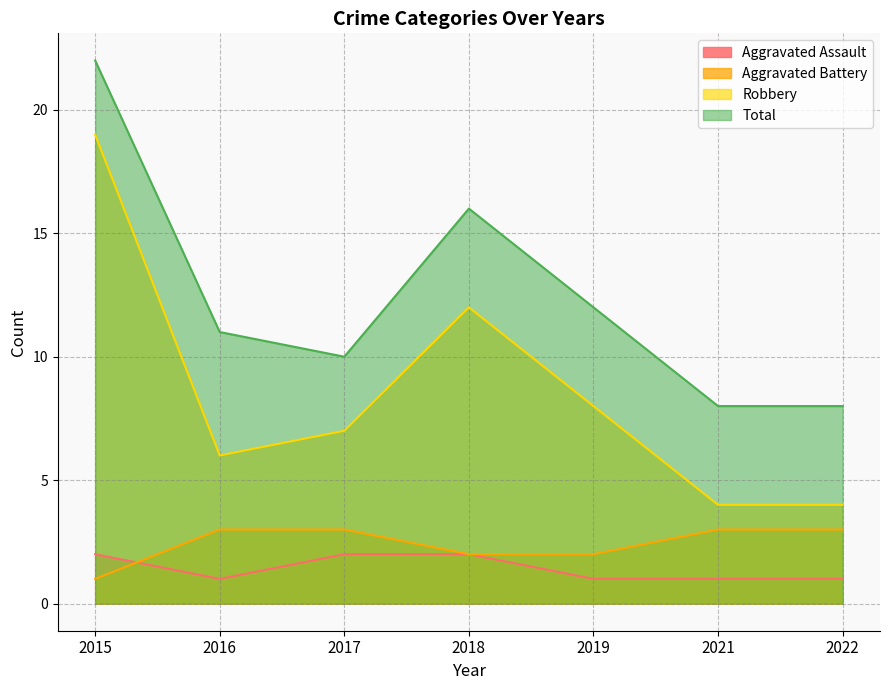

Rank the categories by Robbery value from lowest to highest.

2021, 2022, 2016, 2017, 2019, 2018, 2015